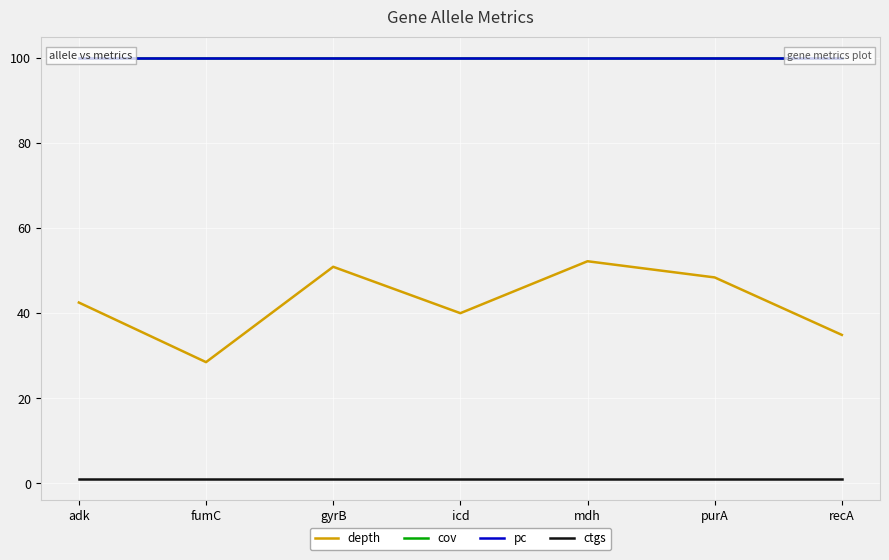

Reading left to right, list all the values displayed in this chart.

depth: 42.5	28.5	50.9	40.0	52.2	48.4	34.9
cov: 100.0	100.0	100.0	100.0	100.0	100.0	100.0
pc: 100.0	100.0	100.0	100.0	100.0	100.0	100.0
ctgs: 1.0	1.0	1.0	1.0	1.0	1.0	1.0